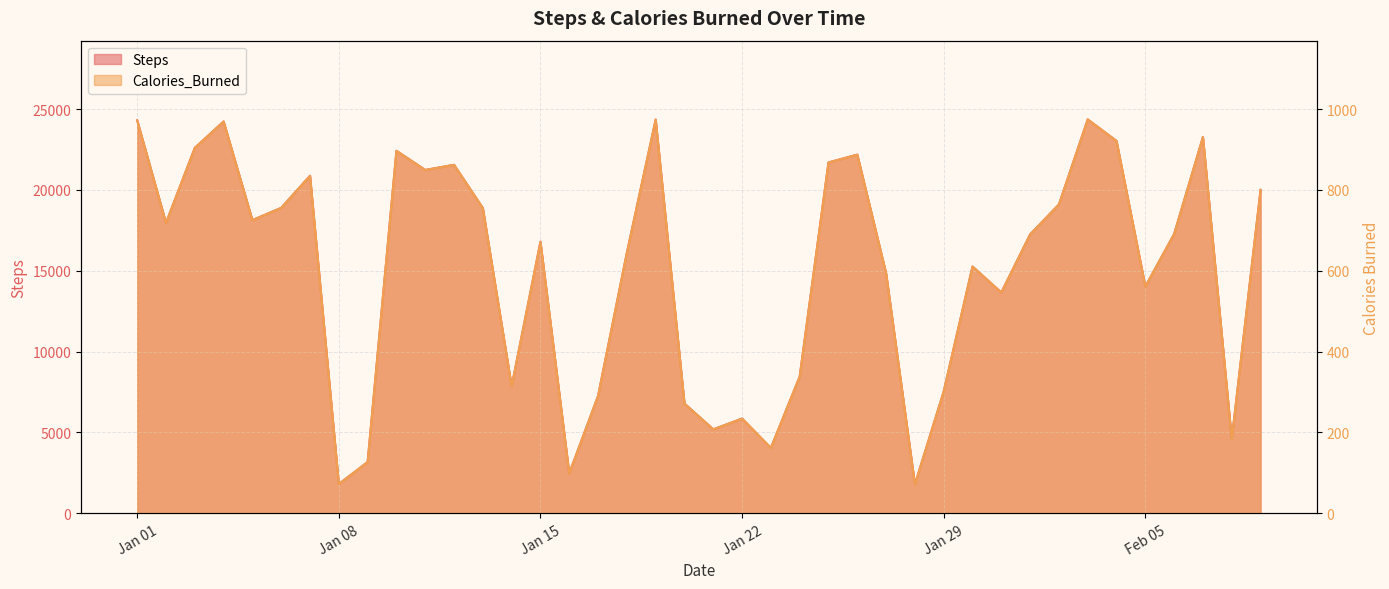

What is the difference between the maximum and second lowest values in the Calories_Burned series?

902.0